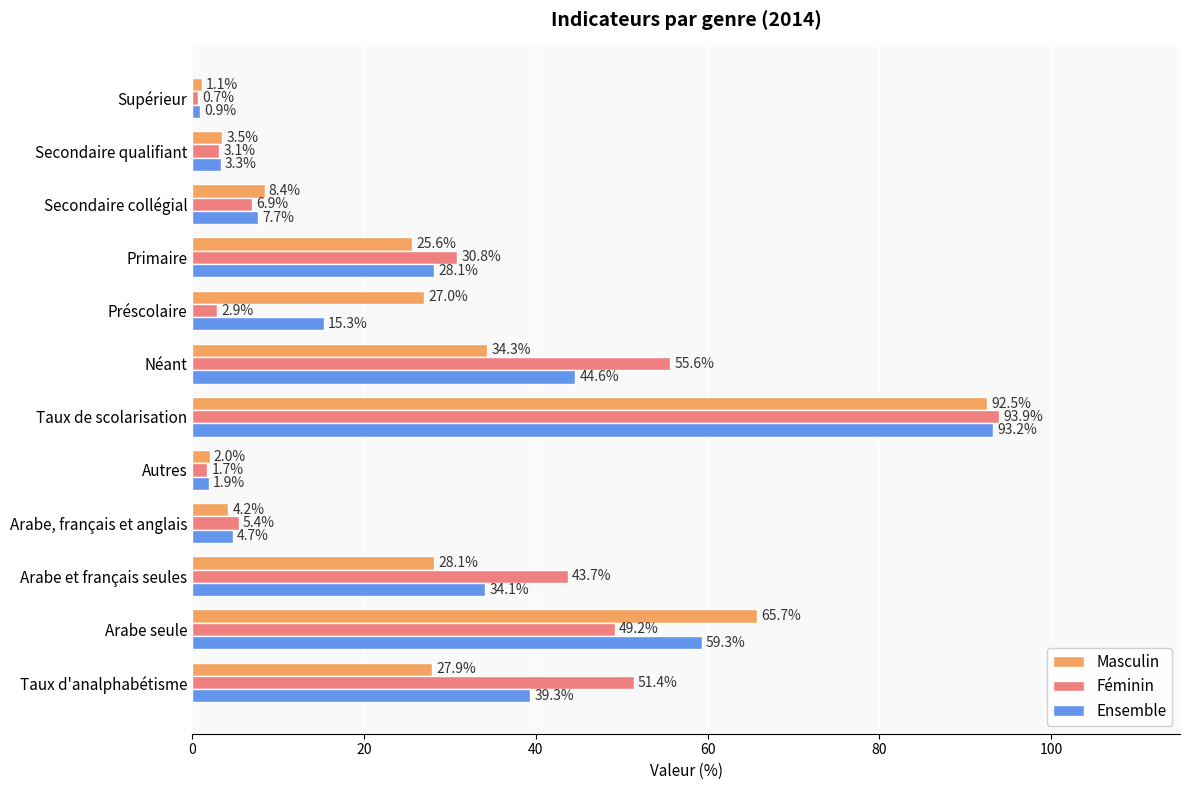

What is the difference between the Masculin values at Néant and Taux de scolarisation?

58.2